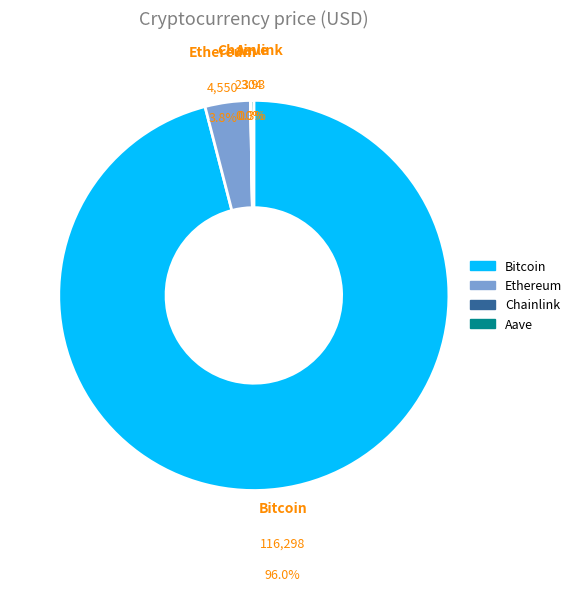

To the nearest percent, what is the combined percentage of Bitcoin and Ethereum?

100%